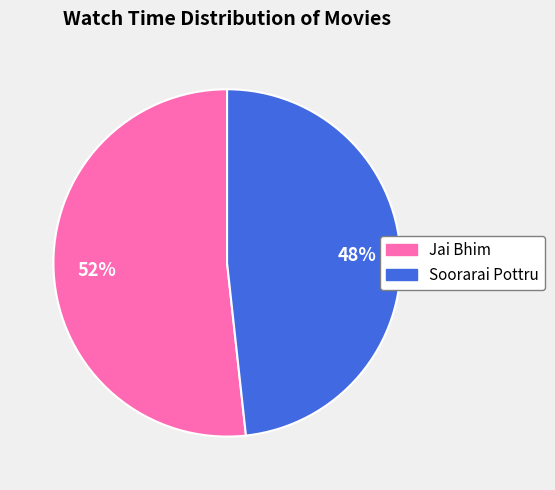

True or false: Jai Bhim accounts for 38% of the total.

False